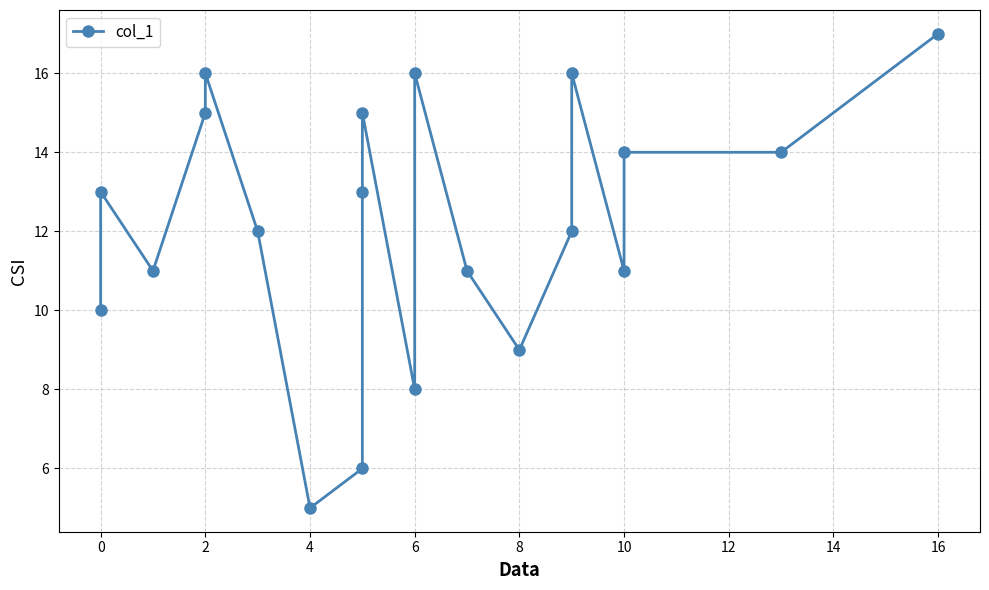

What is the maximum value shown in the chart?

17